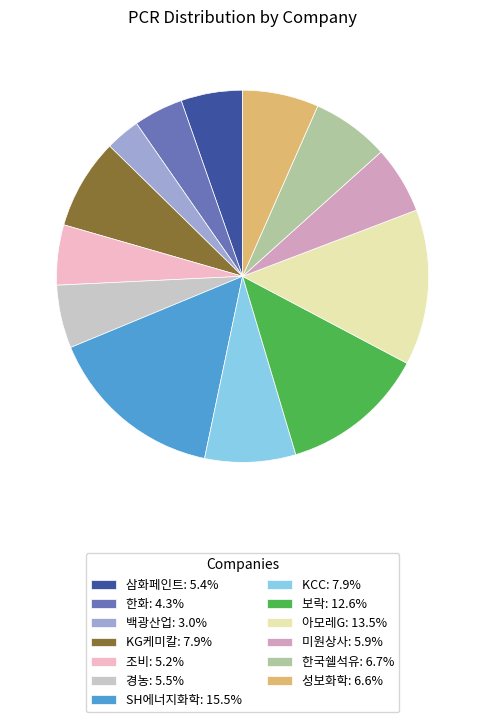

Approximately how many times larger is the value at 보락: 12.6% compared to 조비: 5.2%?

2.4